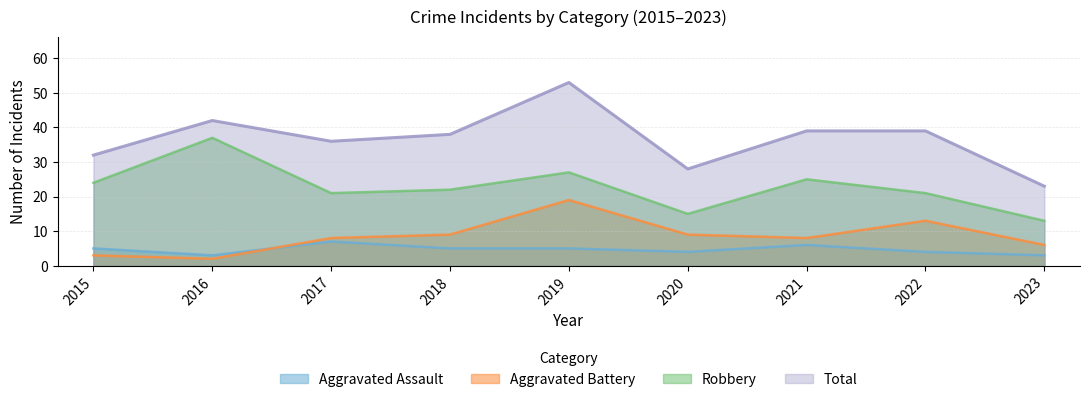

Rank the series by their maximum value, from lowest to highest.

Aggravated Assault, Aggravated Battery, Robbery, Total